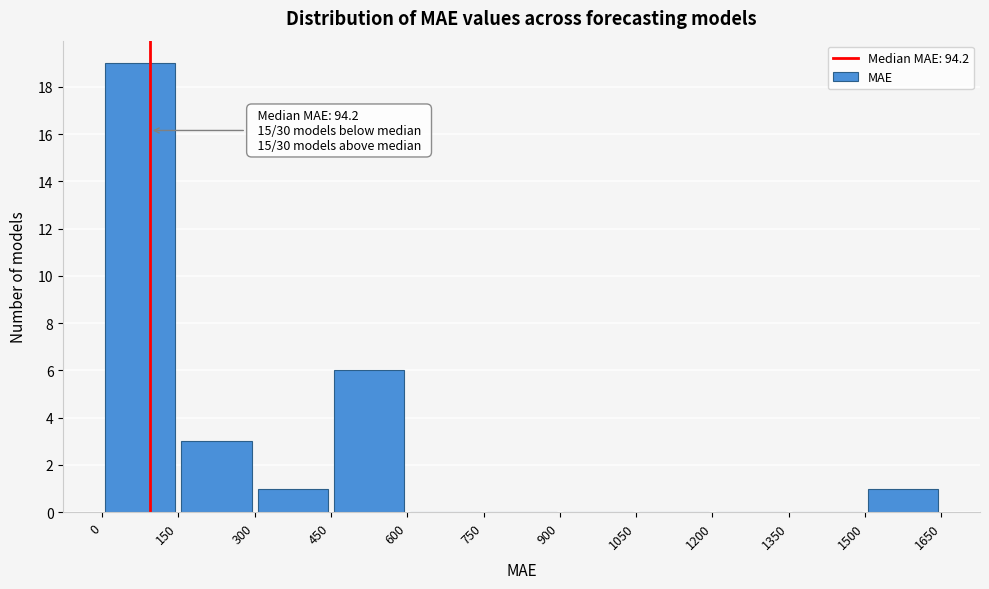

Over which range of the x-axis is the bar tallest?

0 to 150